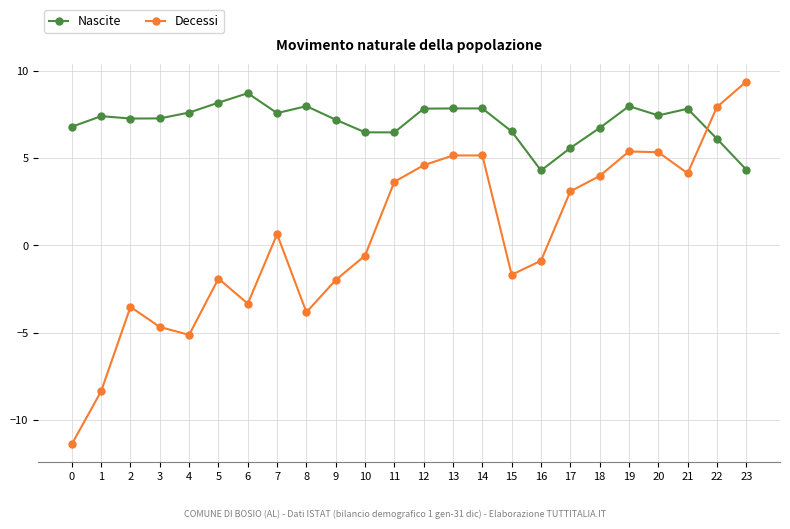

Where is the first local maximum for Decessi?

2